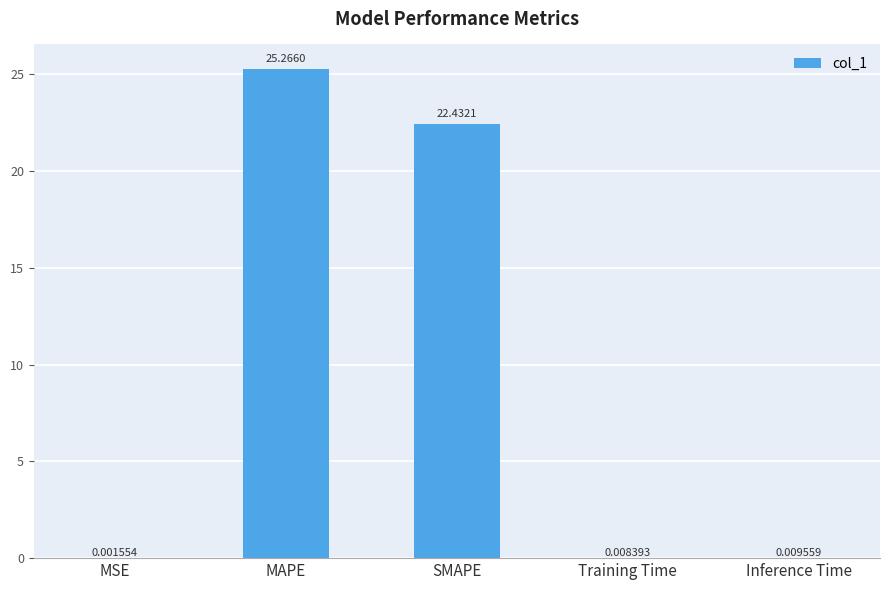

Where is the data nearest to the value 12?

SMAPE